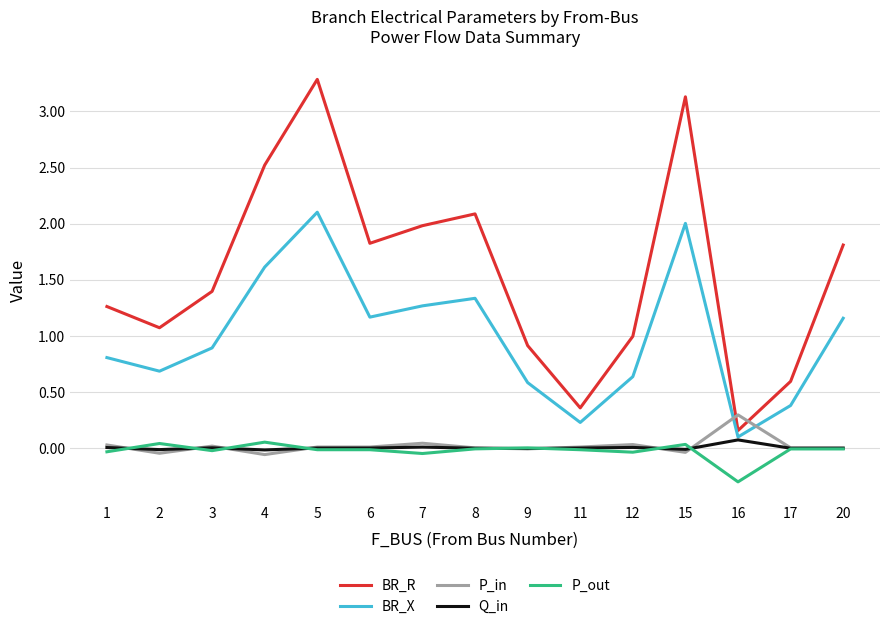

Between 2 and 6, which series saw the biggest shift?

BR_R